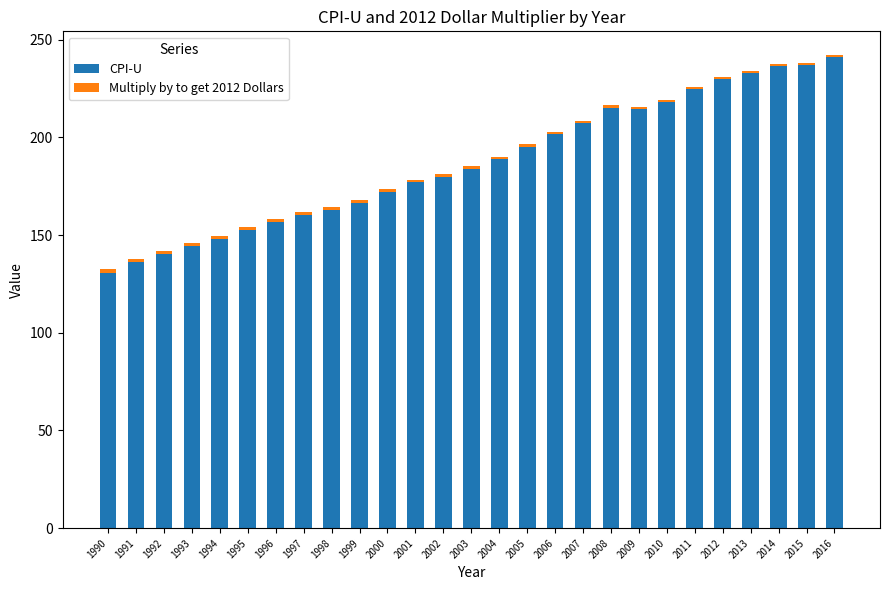

Is it true that CPI-U equals 126.7 at 2012?

False